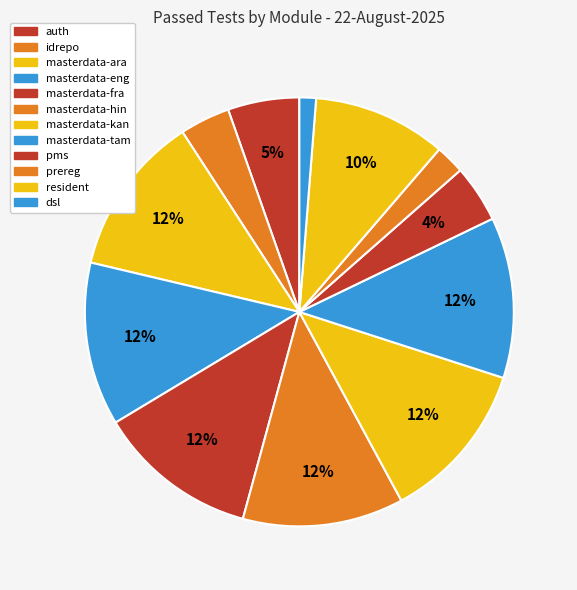

Which slice is the largest?

masterdata-eng